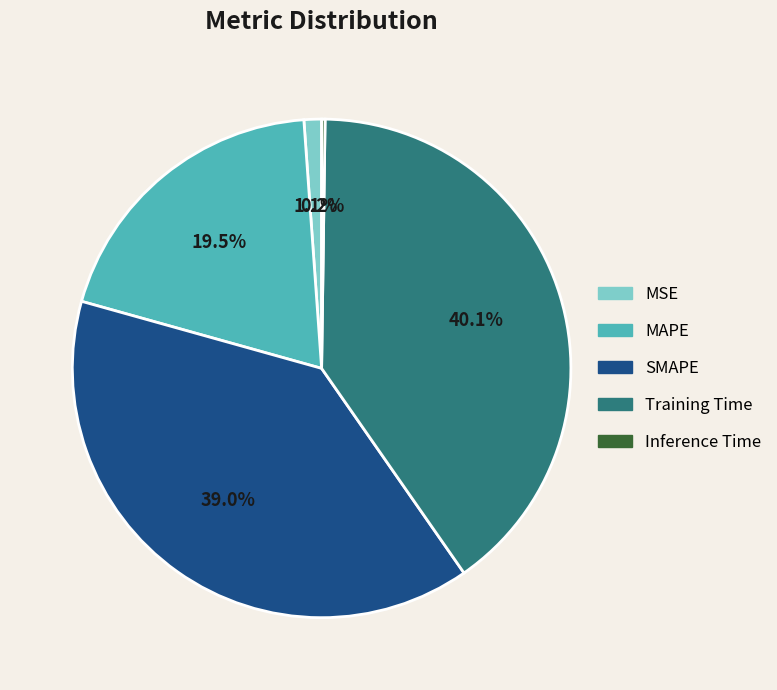

Which slice is the largest?

Training Time